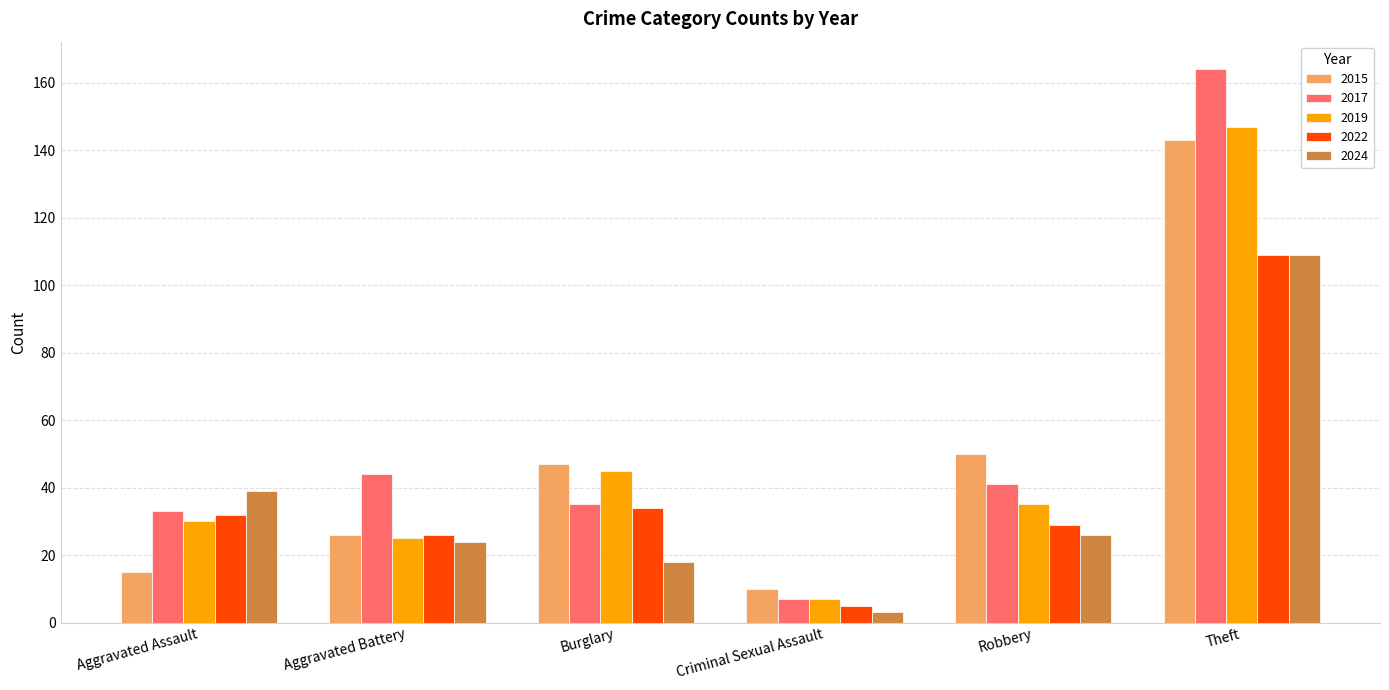

What is the lowest value of the 2024 series?

3